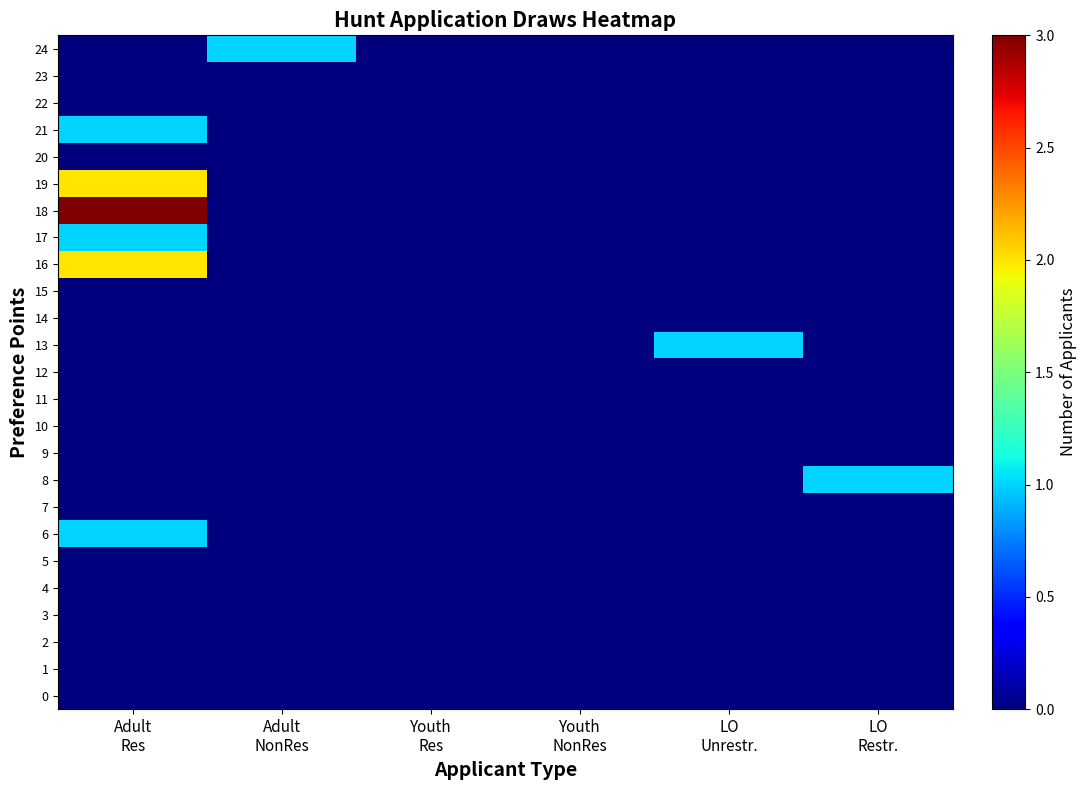

At which category does the chart reach its peak across all series?

Adult
Res